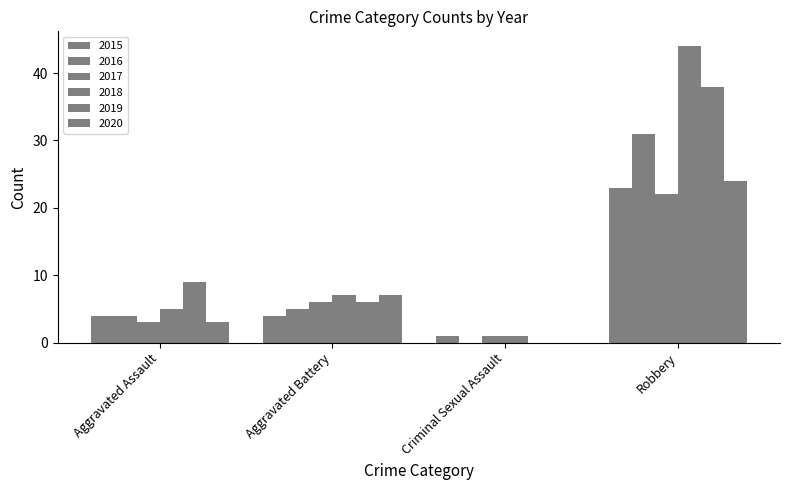

True or false: 2019 has a value of 8 at Aggravated Battery.

False